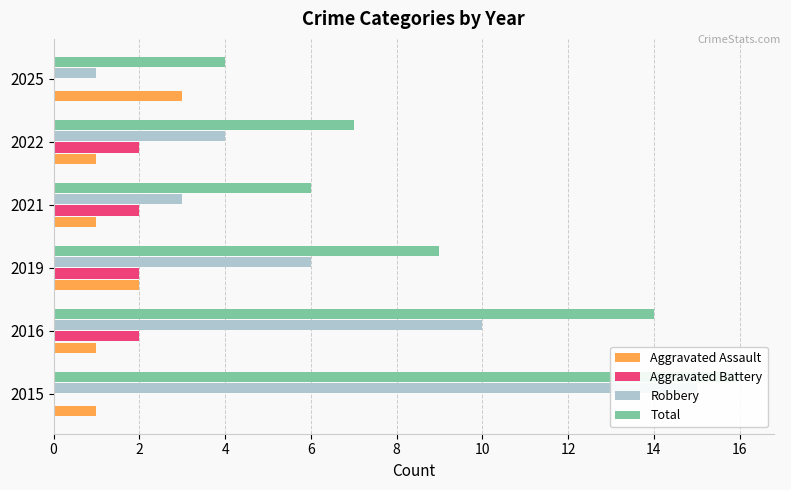

Which series has the largest range (max minus min)?

Robbery